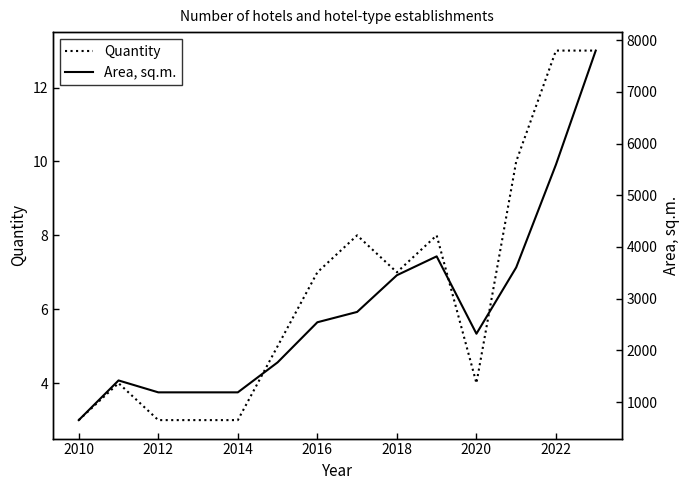

Is it true that Quantity equals 7 at 2016?

True